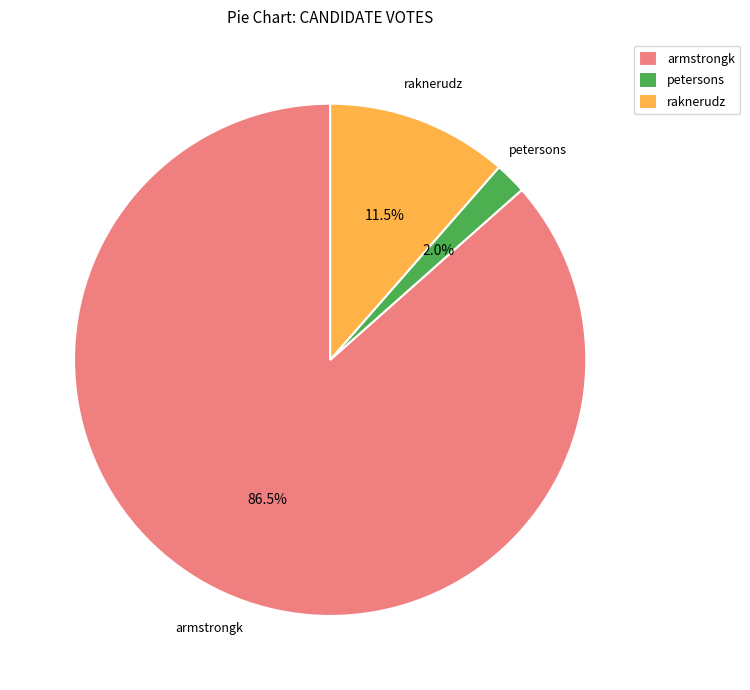

Combined, what portion of the pie is armstrongk and raknerudz?

98.0%